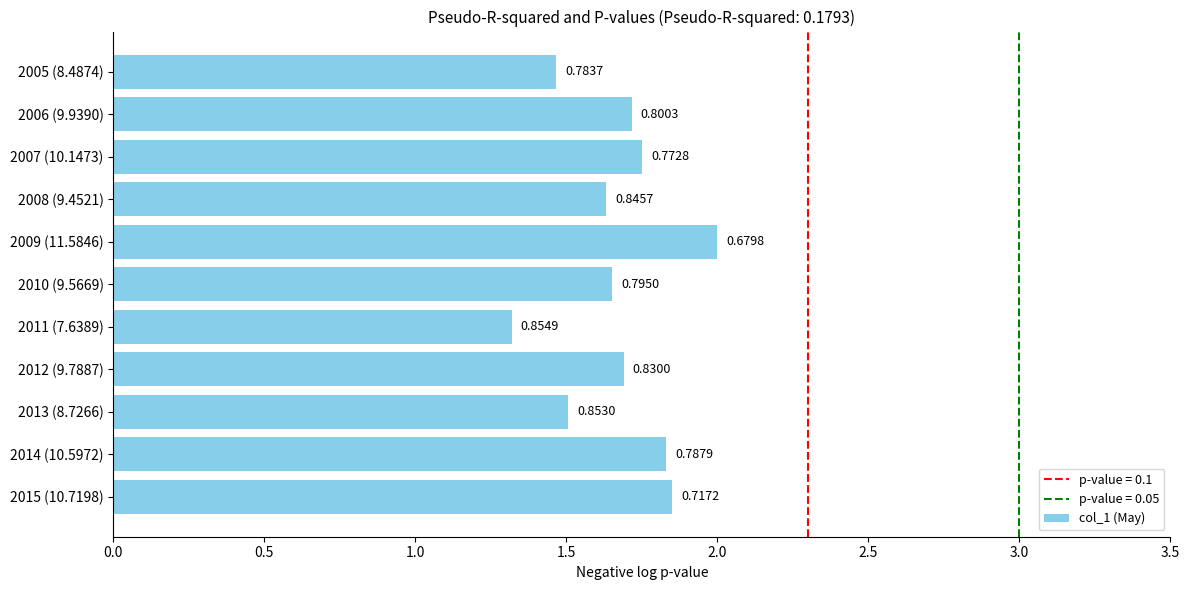

What is the greatest value displayed?

2.0